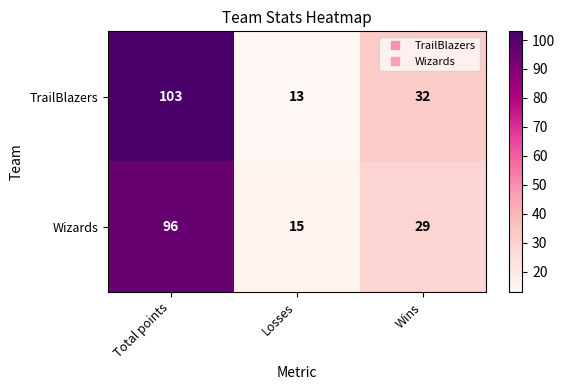

Is it true that Wizards equals 29 at Wins?

True